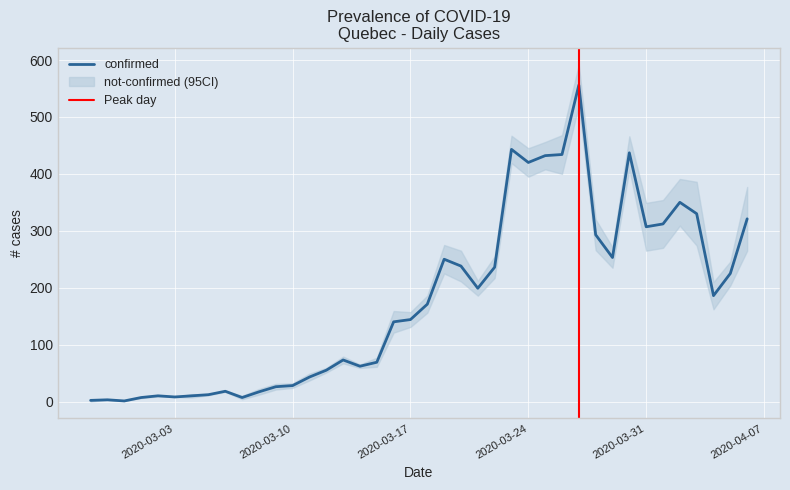

Count the number of values greater than 171.

19